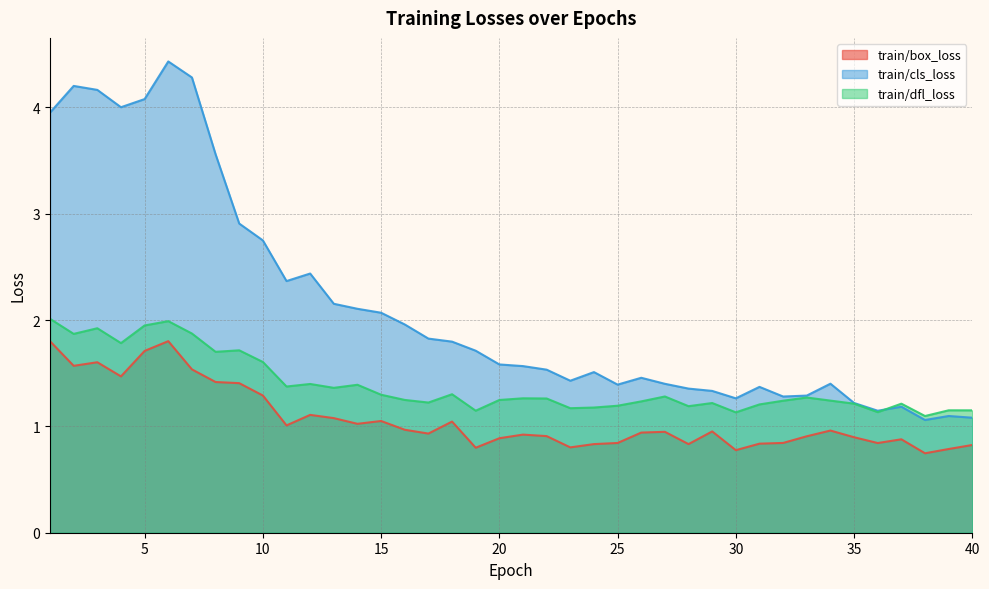

Between 6 and 39, which series saw the biggest shift?

train/cls_loss